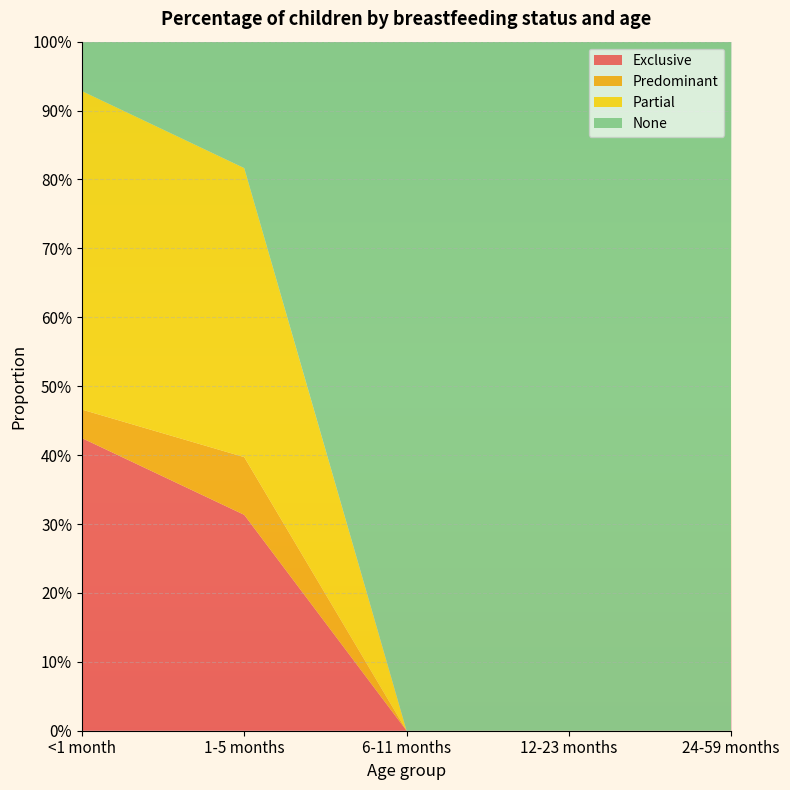

Reading left to right, transcribe all the data shown in this chart.

Exclusive: 0.4	0.3	0.0	0.0	0.0
Predominant: 0.0	0.1	0.0	0.0	0.0
Partial: 0.5	0.4	0.0	0.0	0.0
None: 0.1	0.2	1.0	1.0	1.0